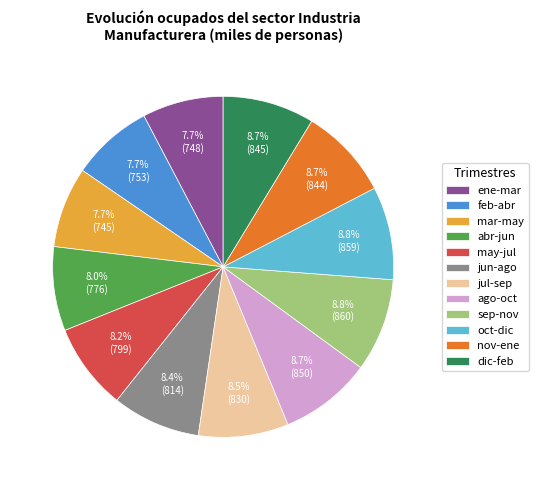

To the nearest percent, what is the difference between the largest and smallest slice percentages?

1%